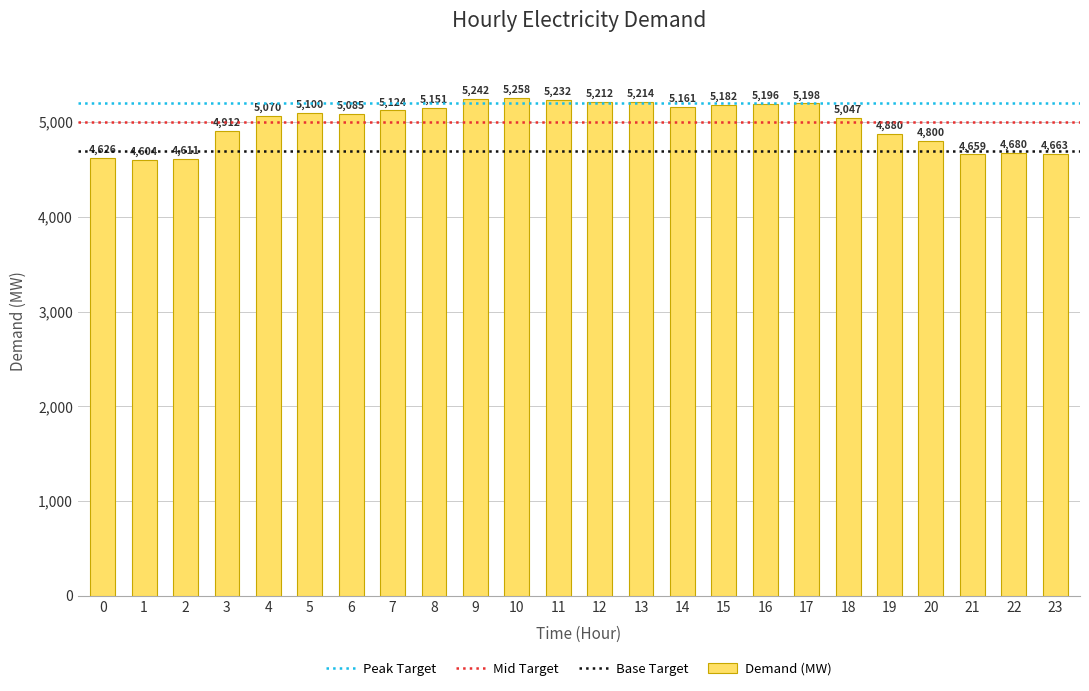

List the labels in order of value, smallest first.

1, 2, 0, 21, 23, 22, 20, 19, 3, 18, 4, 6, 5, 7, 8, 14, 15, 16, 17, 12, 13, 11, 9, 10